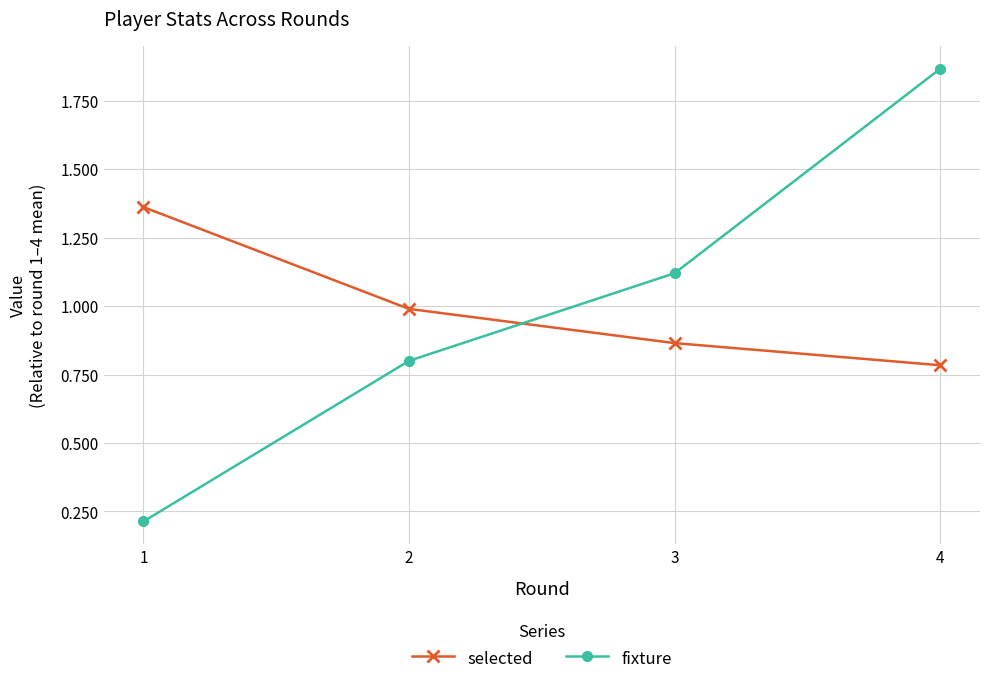

List the labels in order of fixture value, largest first.

4, 3, 2, 1